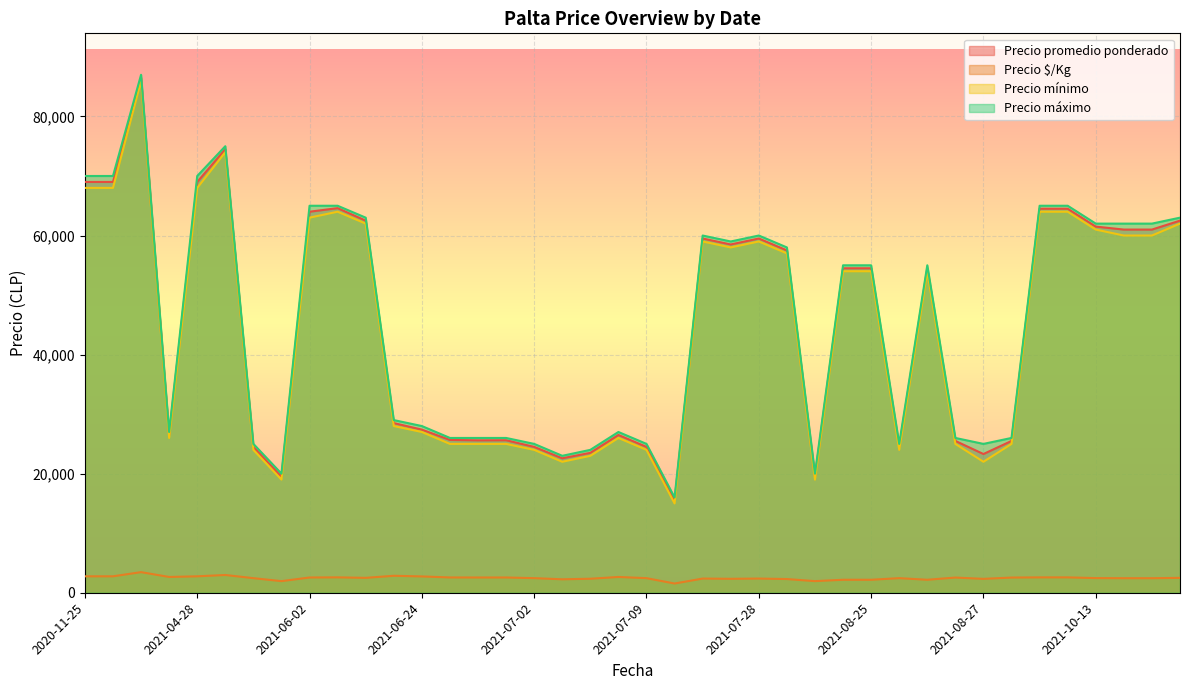

What is the difference between the Precio máximo values at 2021-07-28 and 2021-08-11?

35000